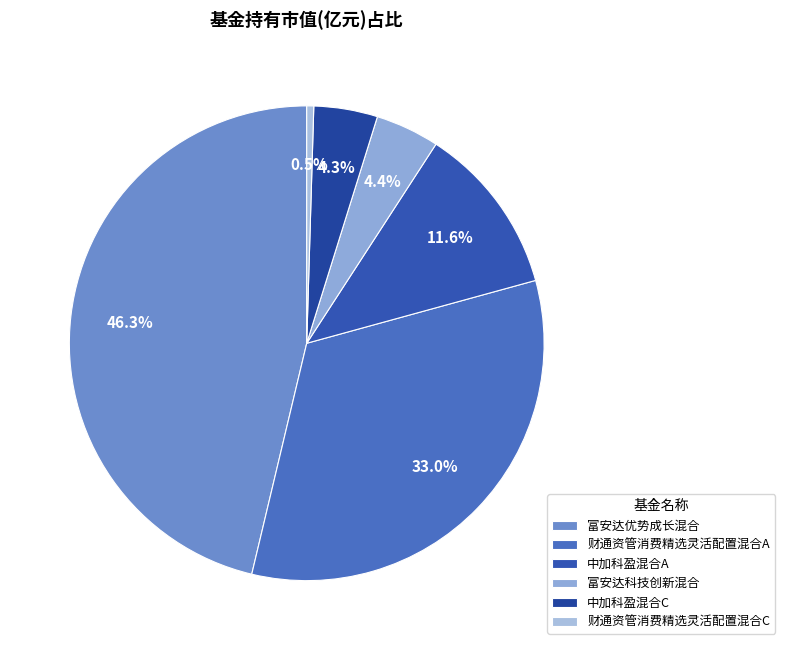

How many segments does this pie chart have?

6